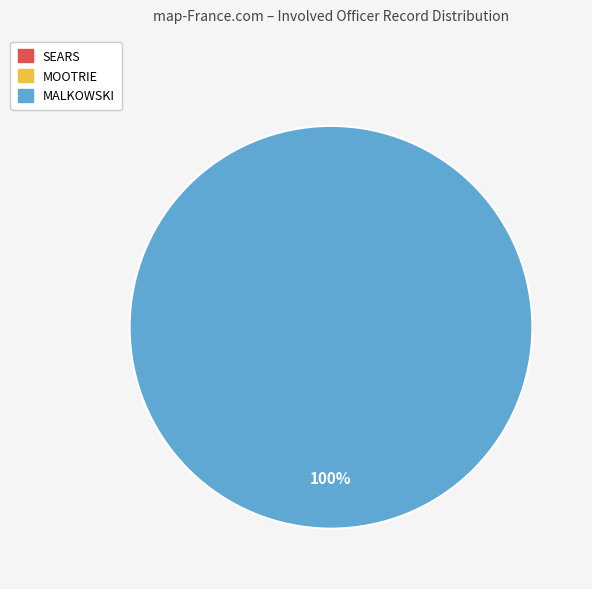

The MALKOWSKI slice represents 100% of the pie. True or false?

True